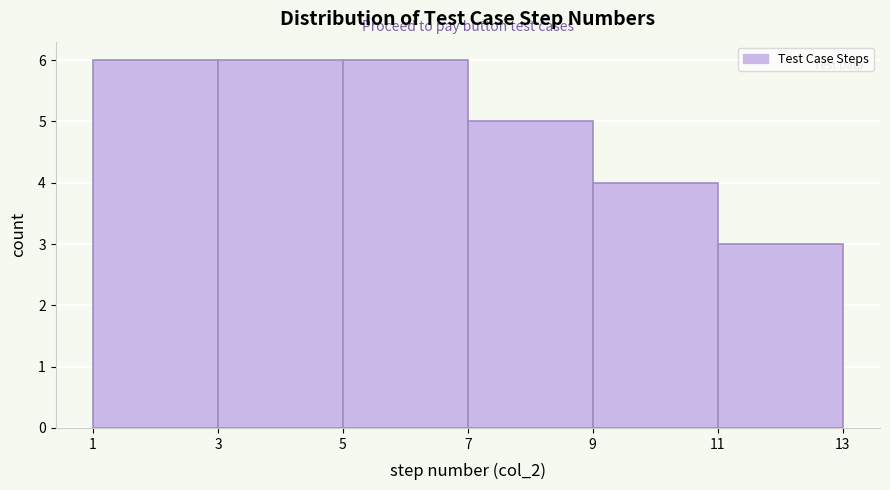

Reading left to right, transcribe this chart: for each bar, give the range it covers on the x-axis and its height. The values are not printed on the chart, so give them approximately, as read against the axis.

1 to 3: 6
3 to 5: 6
5 to 7: 6
7 to 9: 5
9 to 11: 4
11 to 13: 3